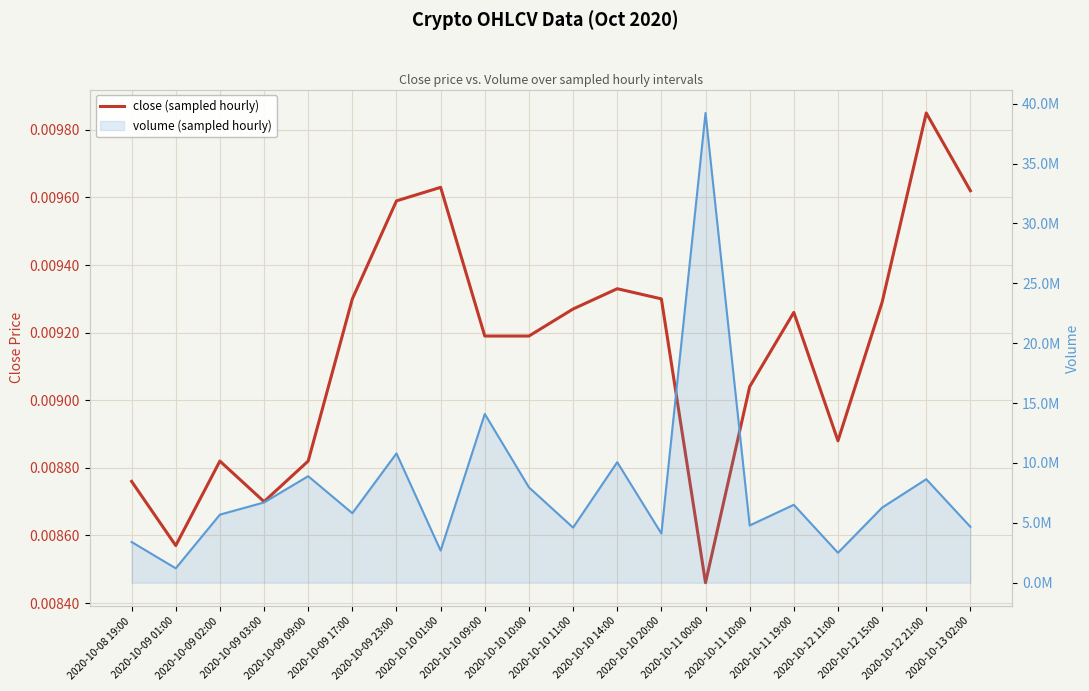

What is the difference between the volume (line) values at 2020-10-11 00:00 and 2020-10-08 19:00?

35819296.7